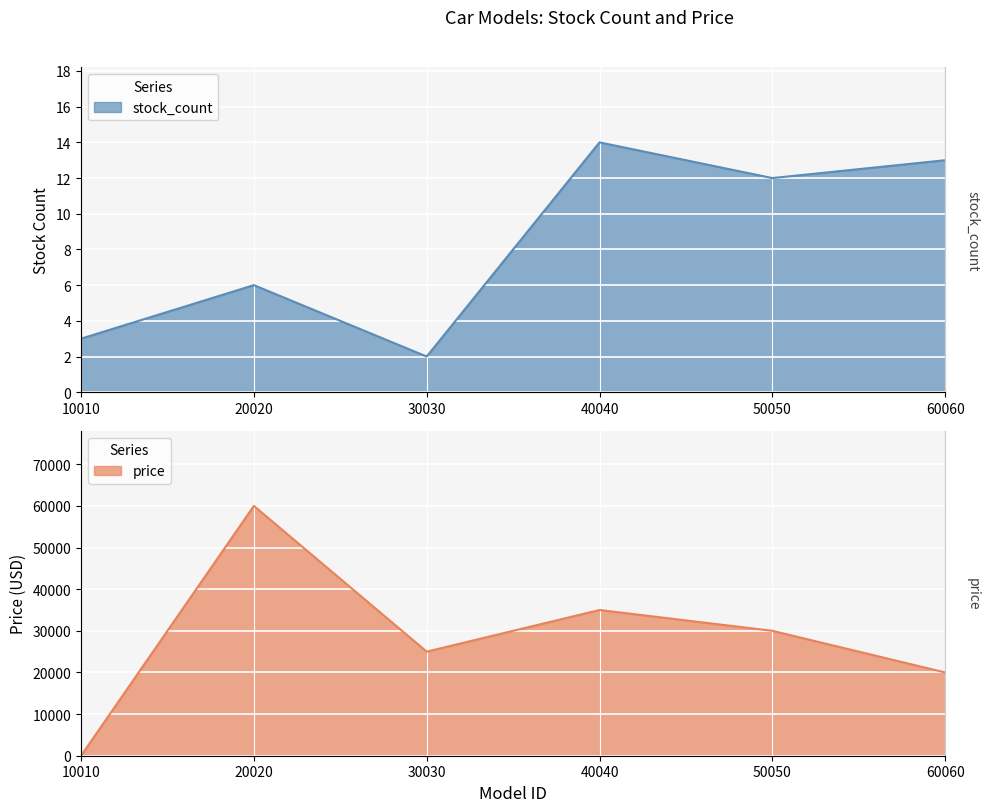

Where is the first local minimum for stock_count?

30030